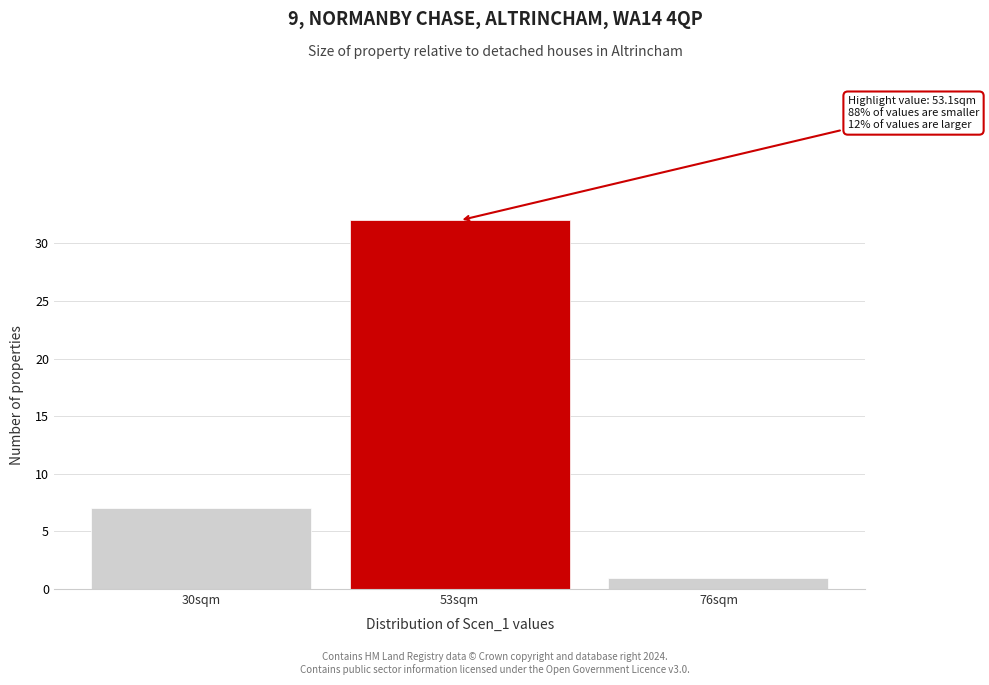

Reading left to right, list all the values displayed in this chart.

30sqm=7	53sqm=32	76sqm=1